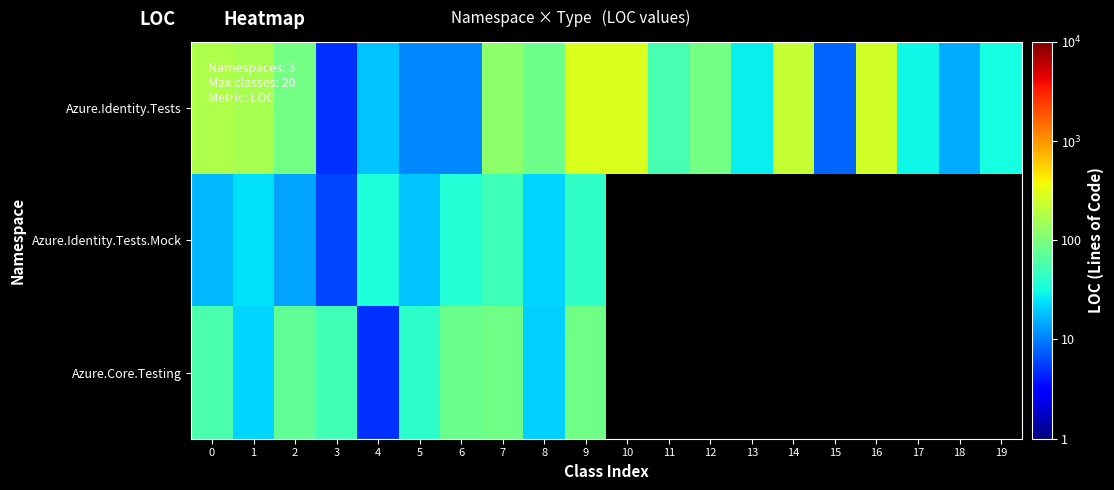

What is the difference between the maximum and minimum values in the Azure.Identity.Tests series?

289.0